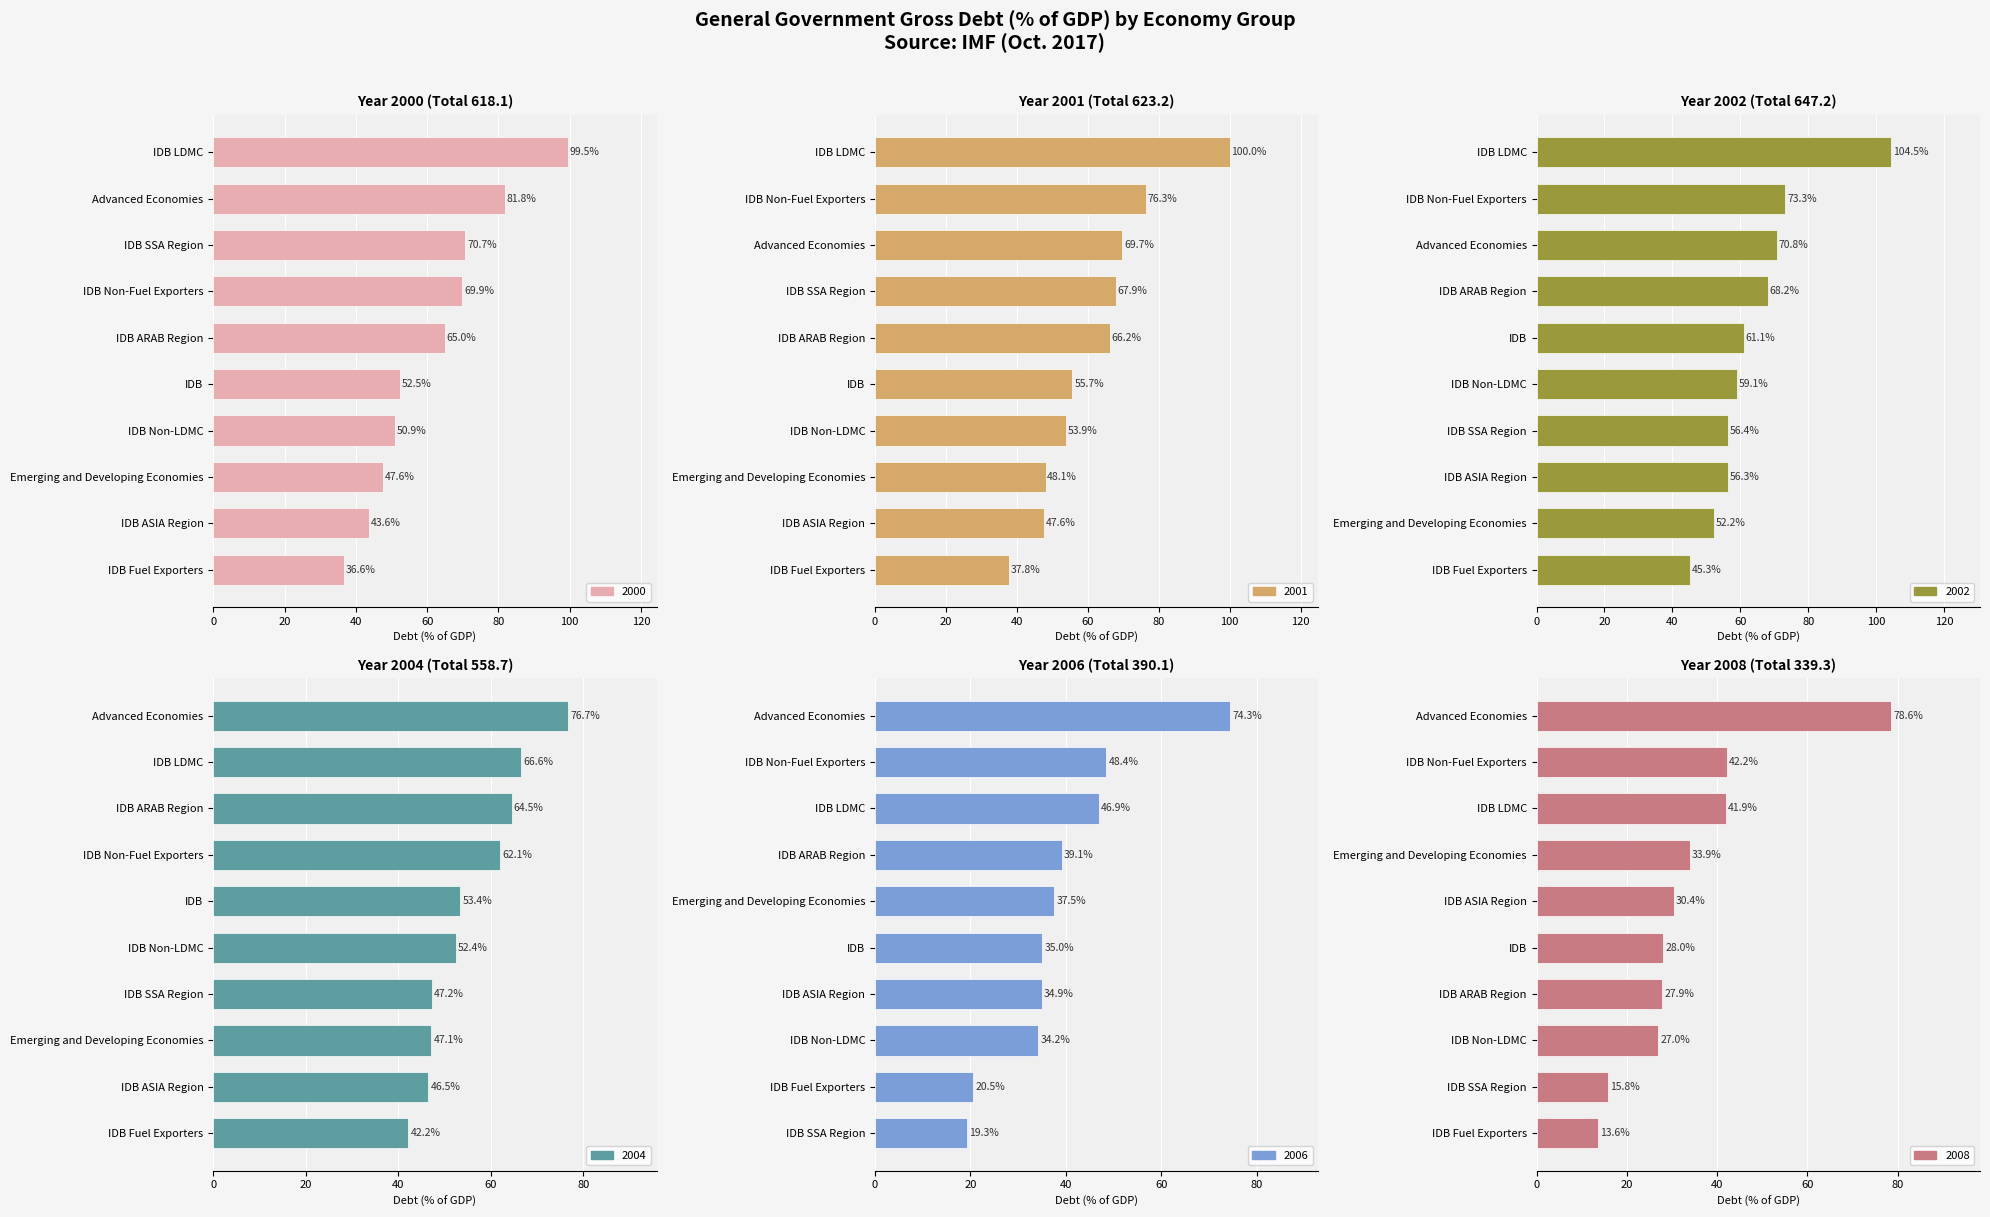

What is the highest value of the 2004 series?

76.7